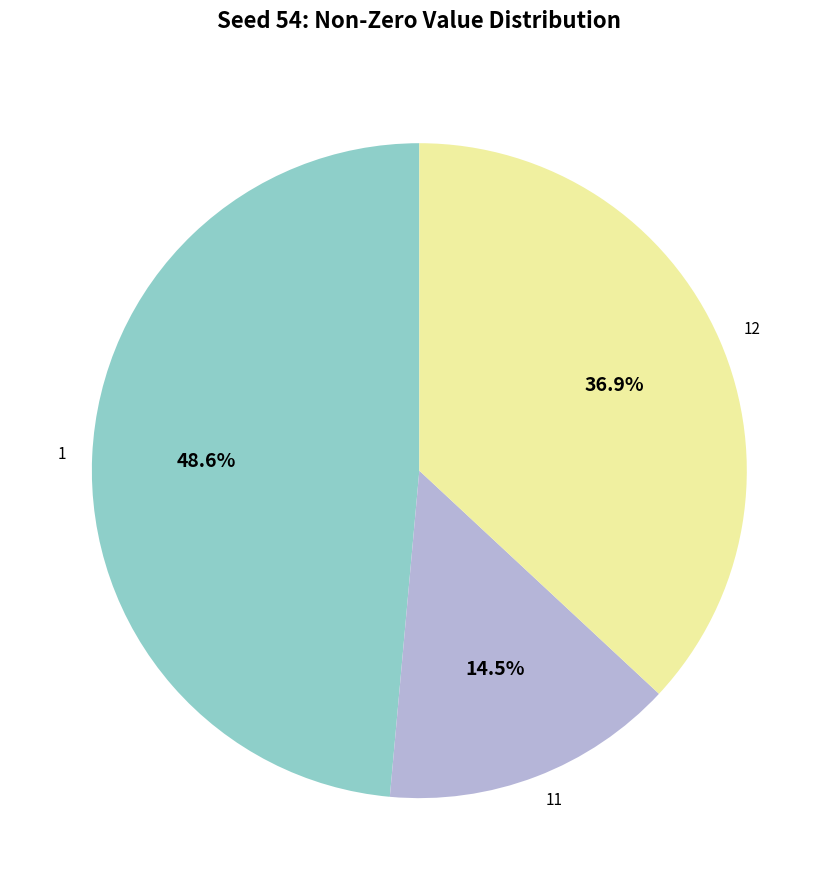

To the nearest percent, what percentage of the pie is 1?

49%